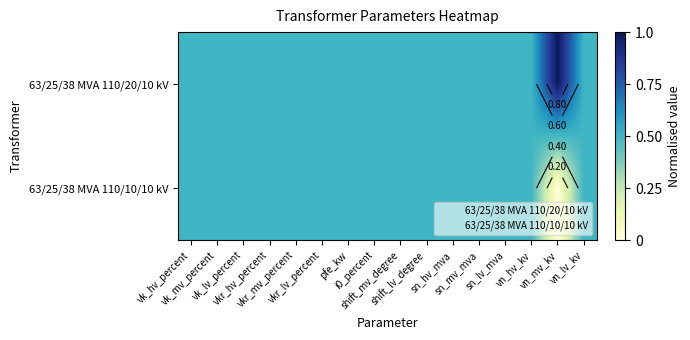

Which series has the largest total across all categories?

63/25/38 MVA 110/20/10 kV